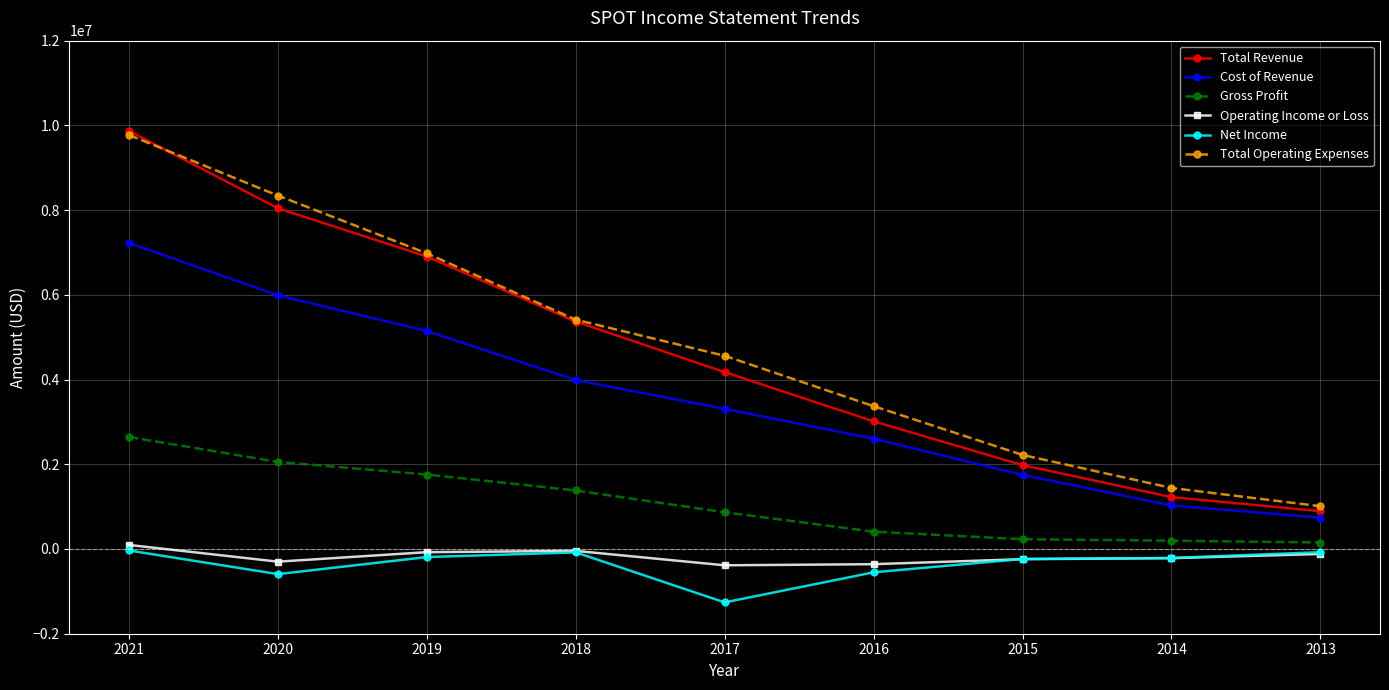

At which label does Net Income first exceed -212300?

2021